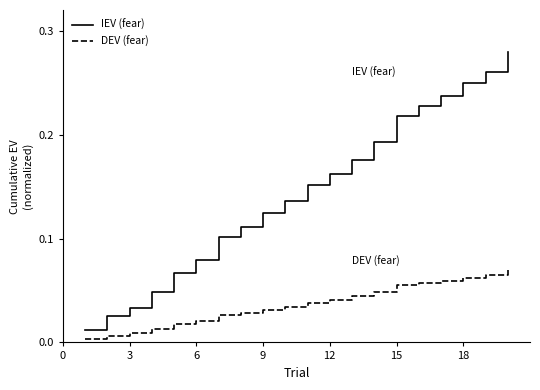

Does the chart display data point markers on the line(s)?

No